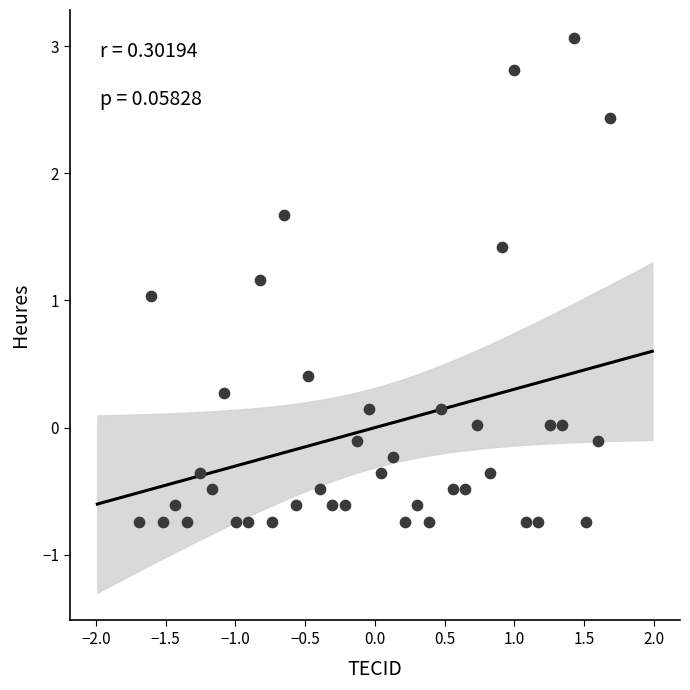

What is the range of X values (max minus min)?

3.4